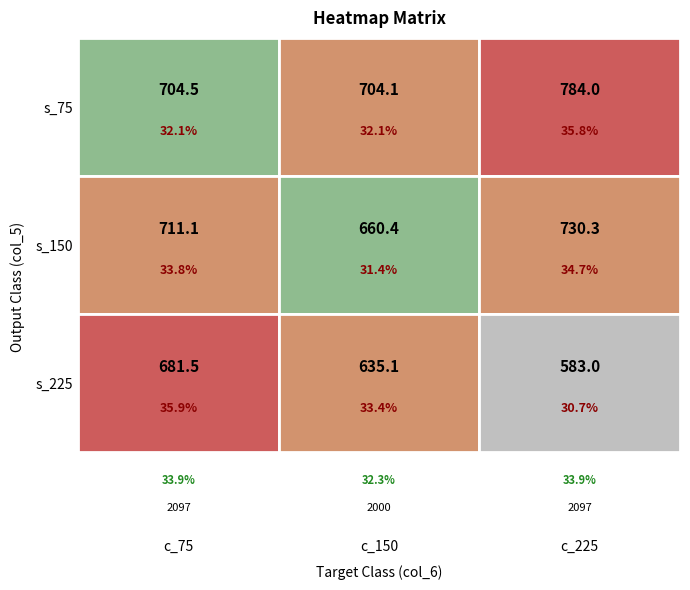

Which category has the lowest value across all series?

225